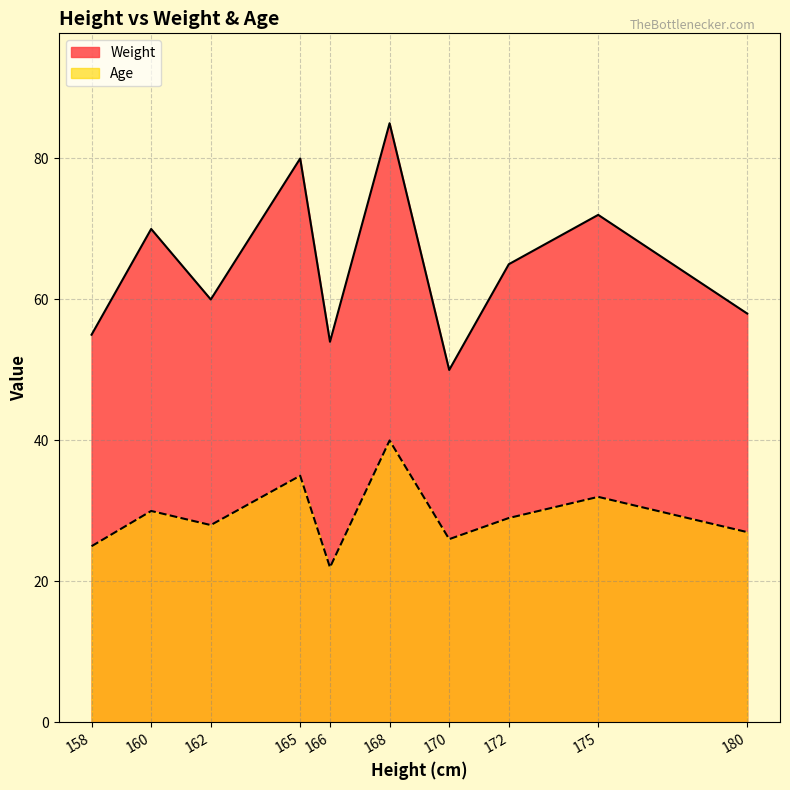

Which has a higher value, 165 or 170?

165